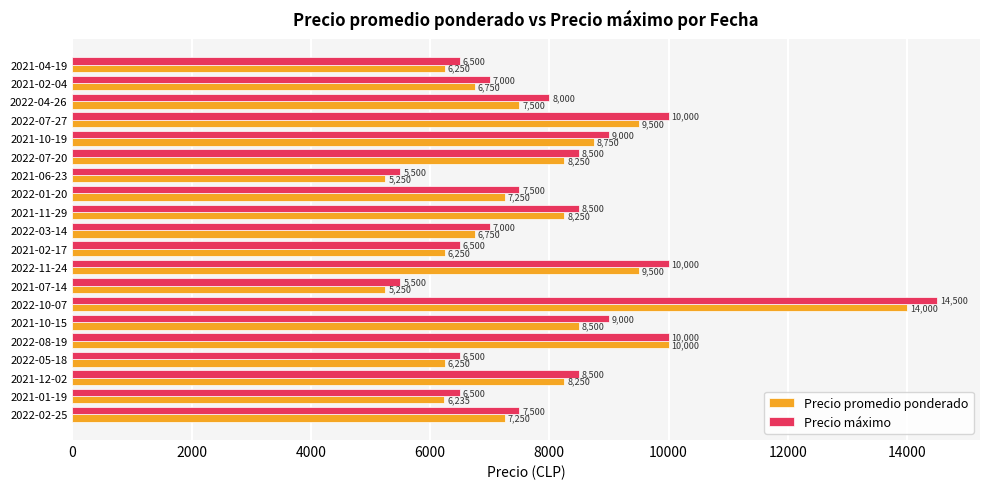

Which series has the largest range (max minus min)?

Precio máximo